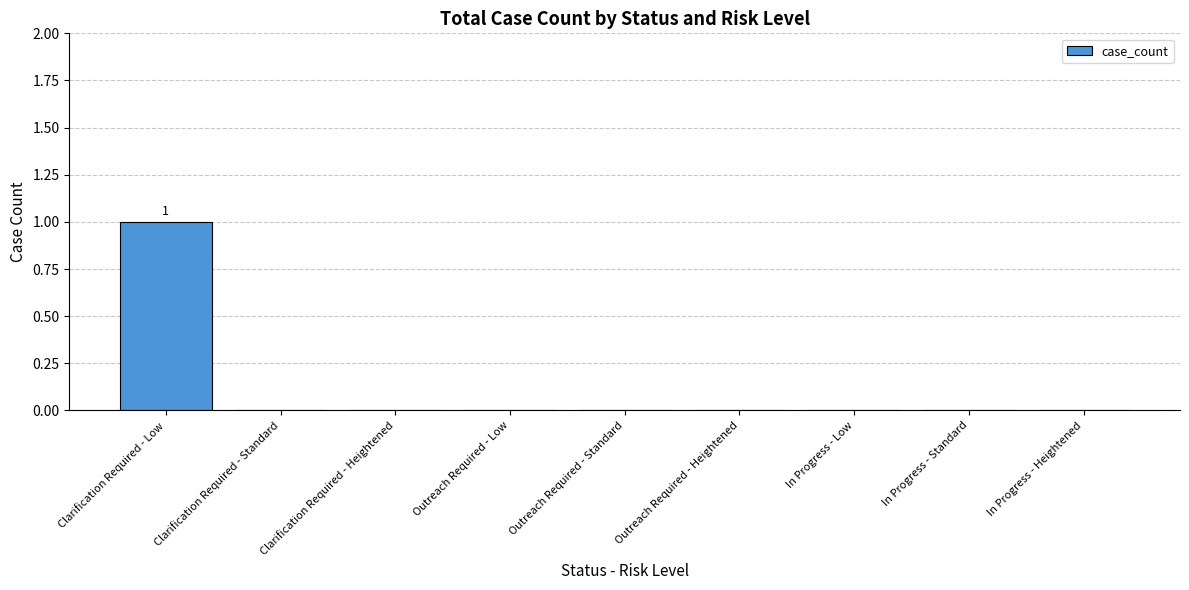

Which category has the highest value across all series?

Clarification Required - Low